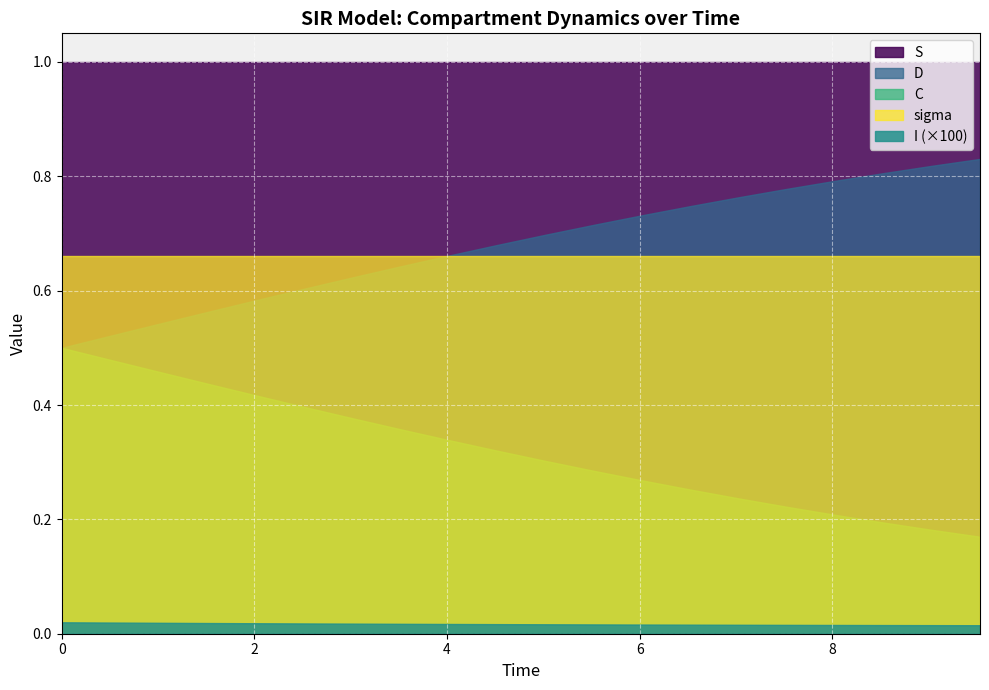

Rank the series by their maximum value, from highest to lowest.

S, D, sigma, C, I (×100)